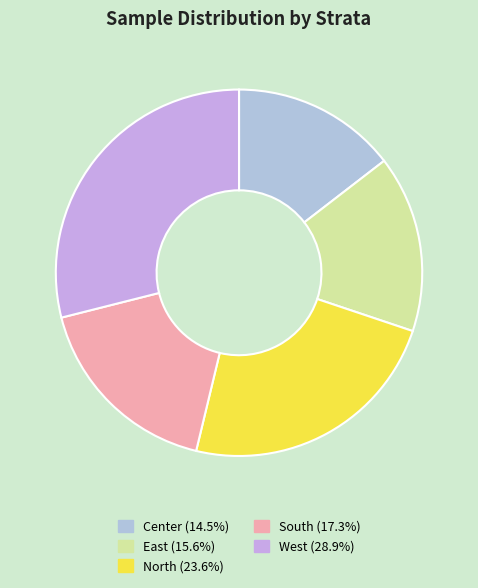

Is North the majority of the pie?

No